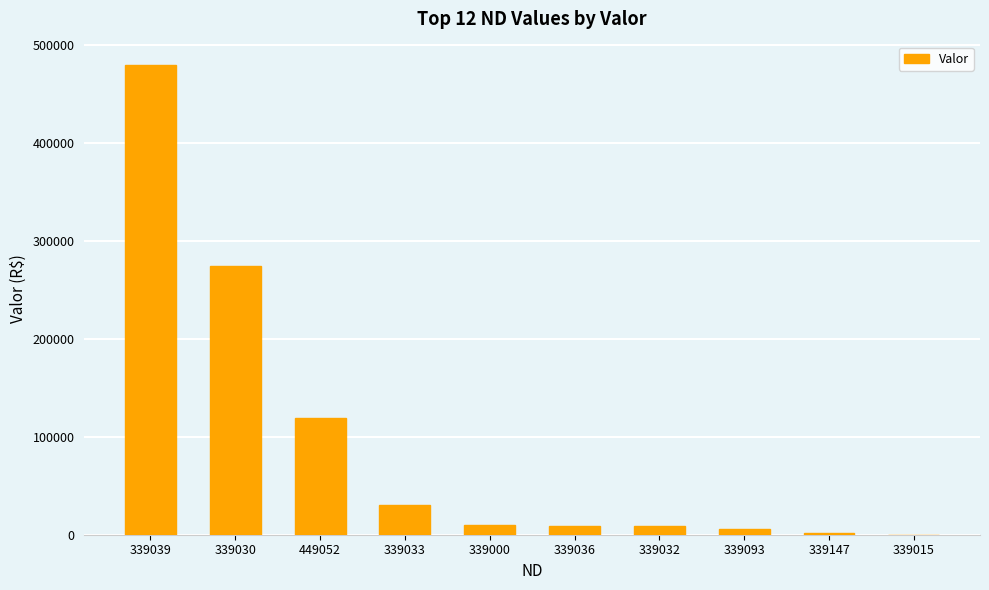

What is the change in value from 339000 to 339032?

-806.5